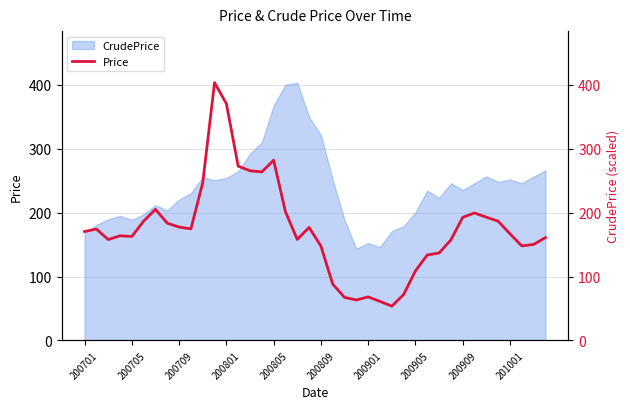

What is the value of the 20th point from the left?

176.8